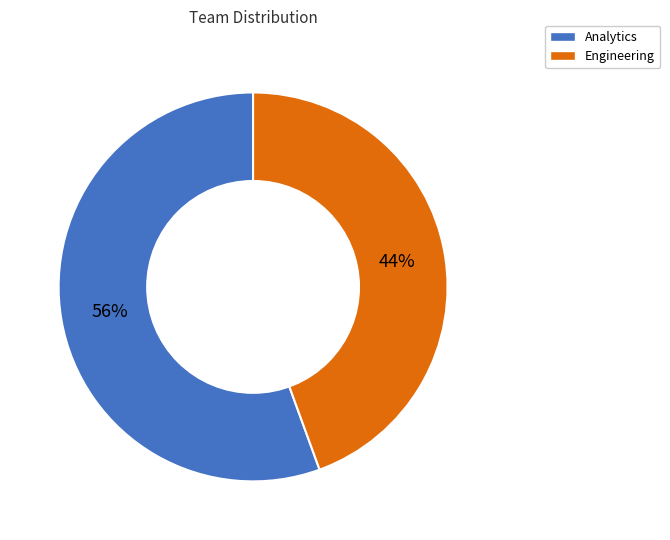

To the nearest percent, what is the average slice percentage?

50%